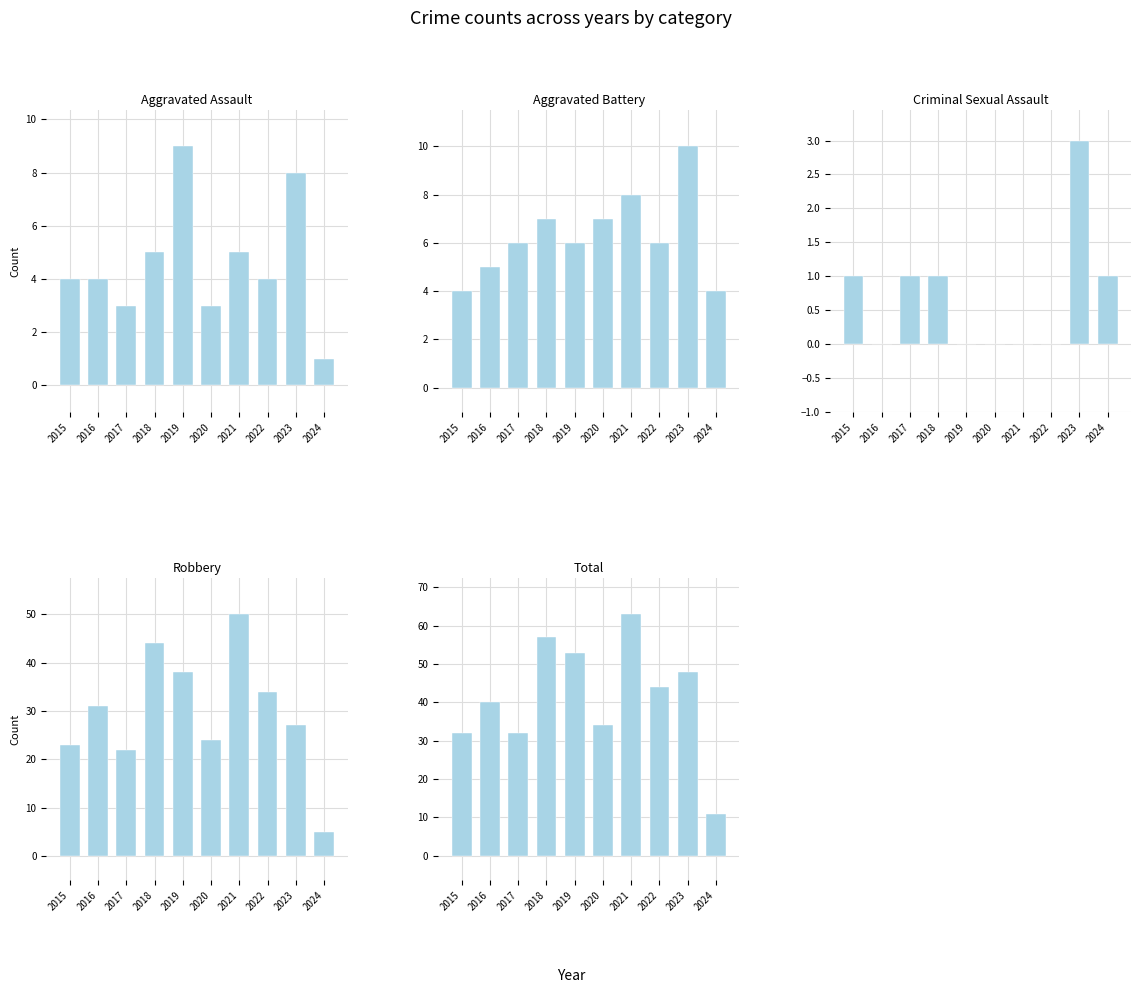

Where does the Aggravated Battery series first go above 6?

2018